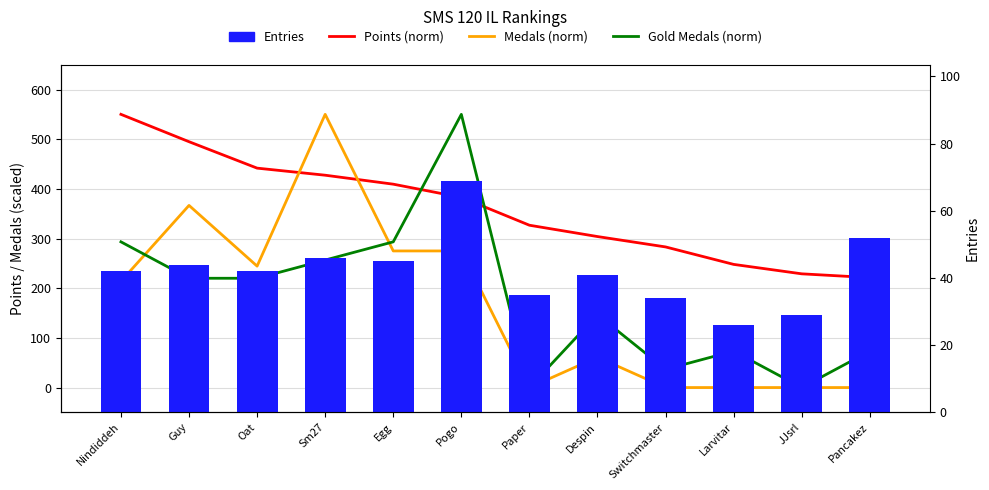

Are the bars grouped side by side (vs. stacked)?

Yes